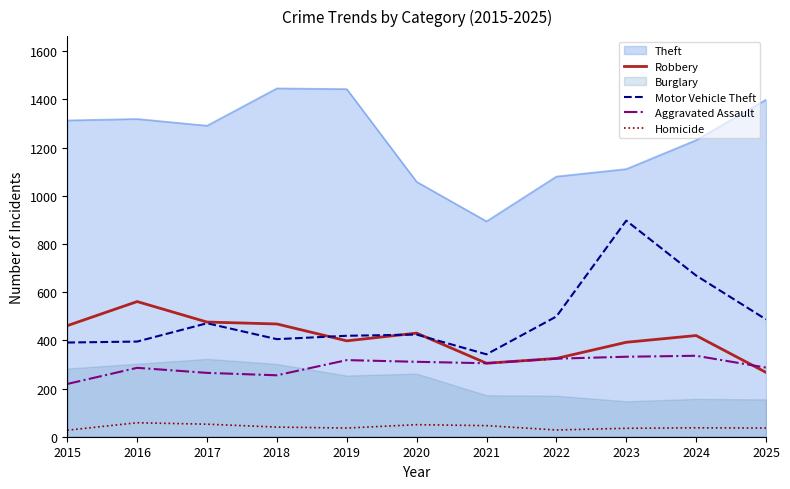

At which category does Motor Vehicle Theft reach its first local valley?

2018